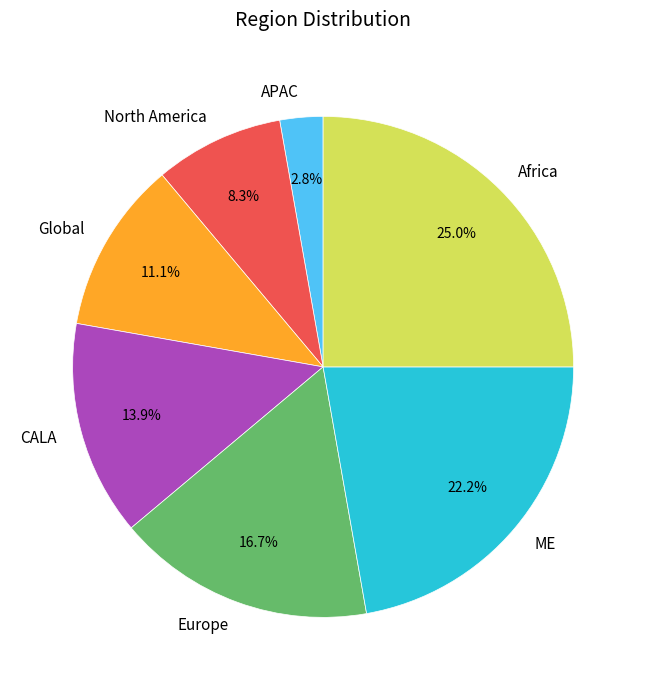

The Europe slice represents 29% of the pie. True or false?

False